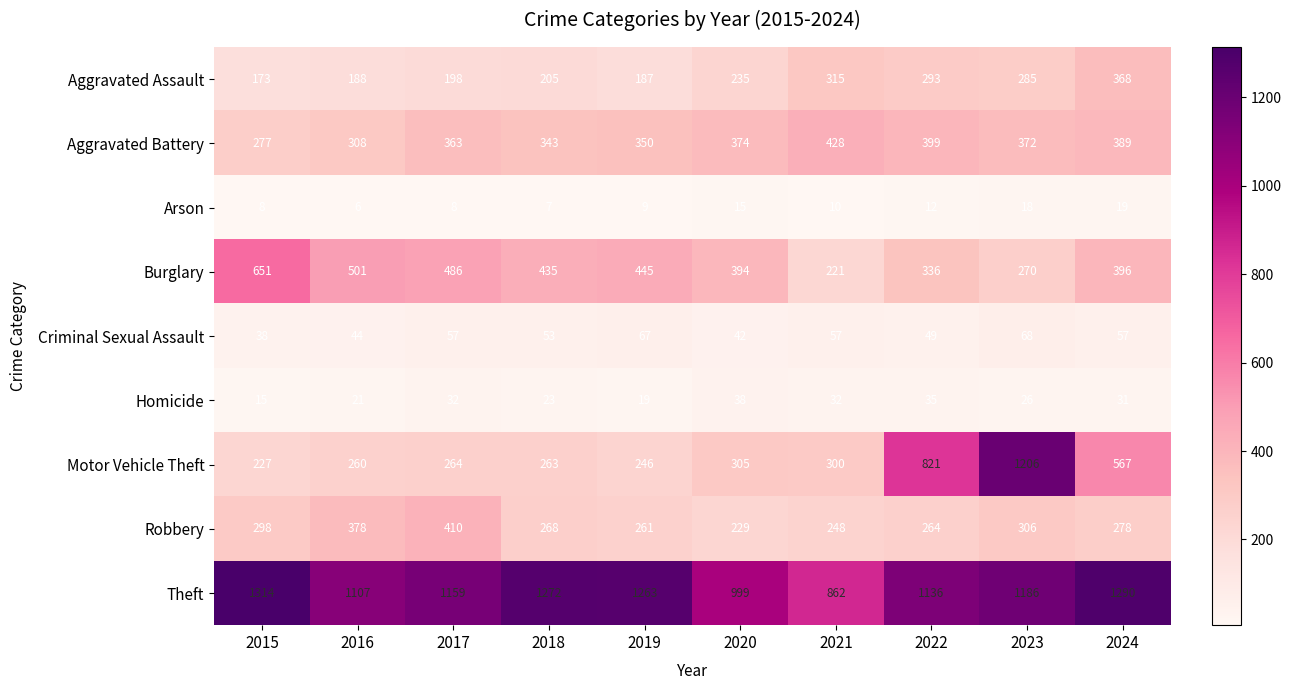

How many categories are shown in the chart?

10